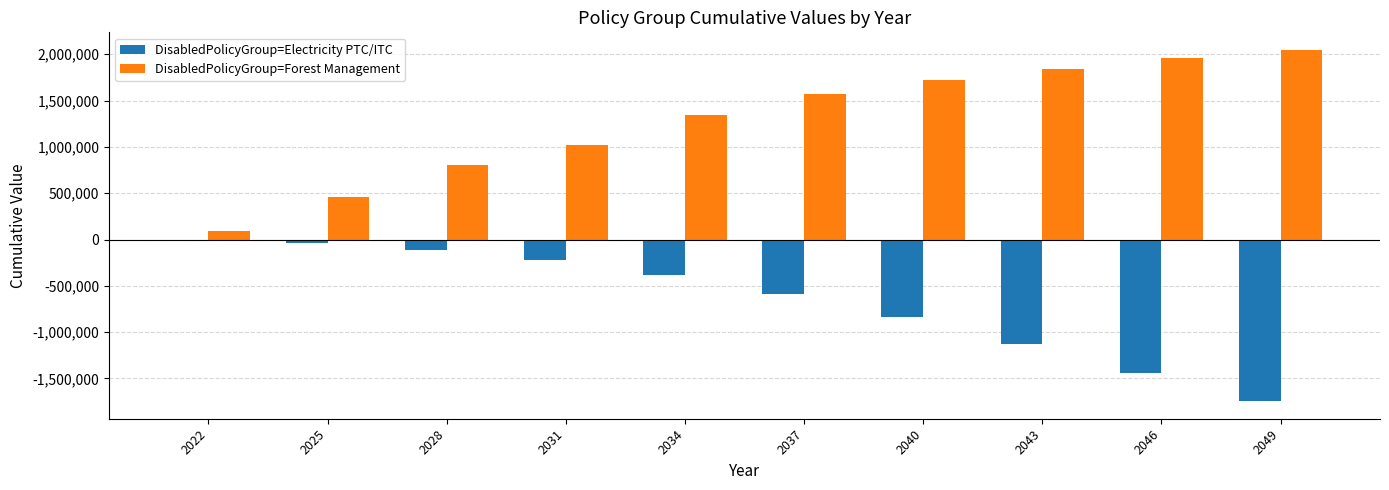

Between 2043 and 2049, which series saw the biggest shift?

DisabledPolicyGroup=Electricity PTC/ITC